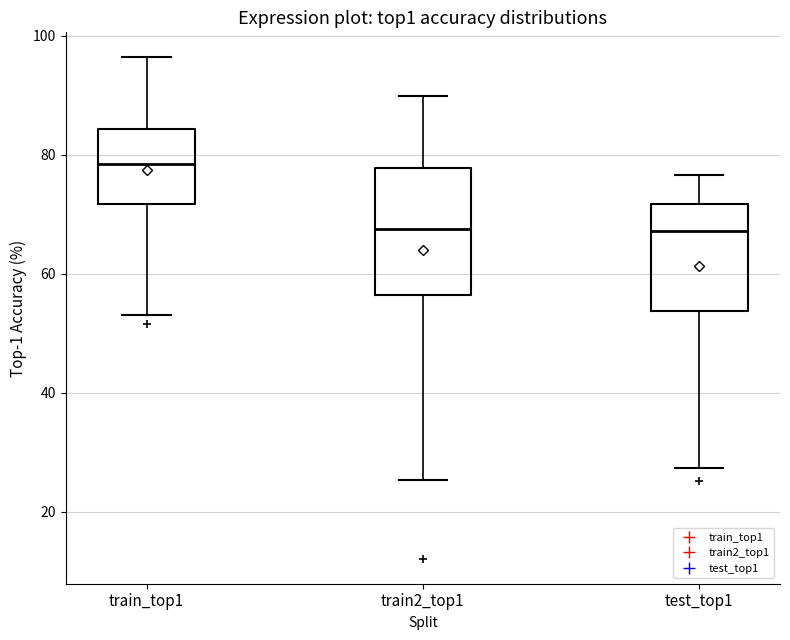

Comparing the boxes themselves (not the whiskers), which one is the tallest?

train2_top1